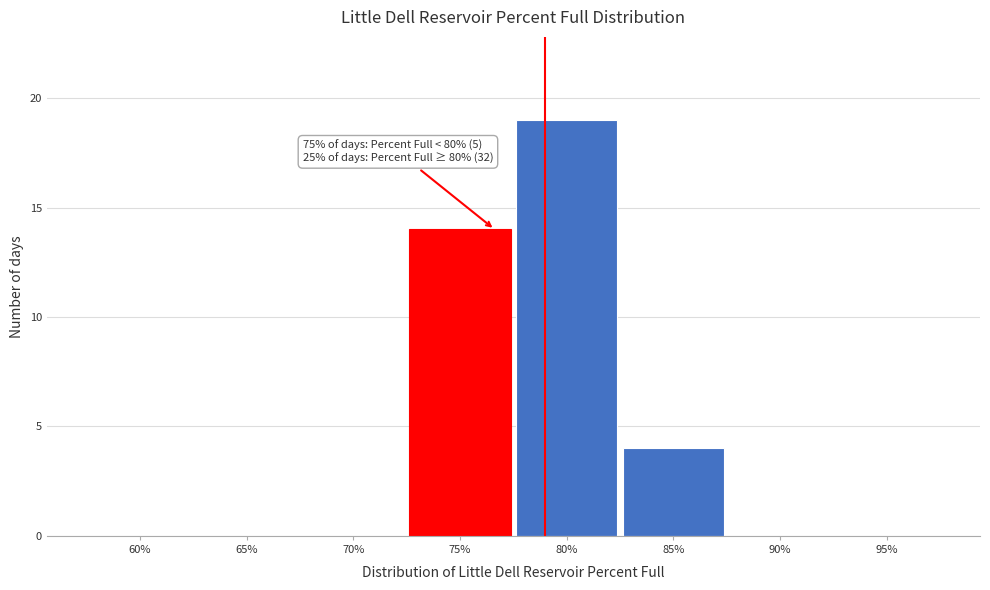

Reading left to right, extract all data points from this chart.

60%=0	65%=0	70%=0	75%=14	80%=19	85%=4	90%=0	95%=0